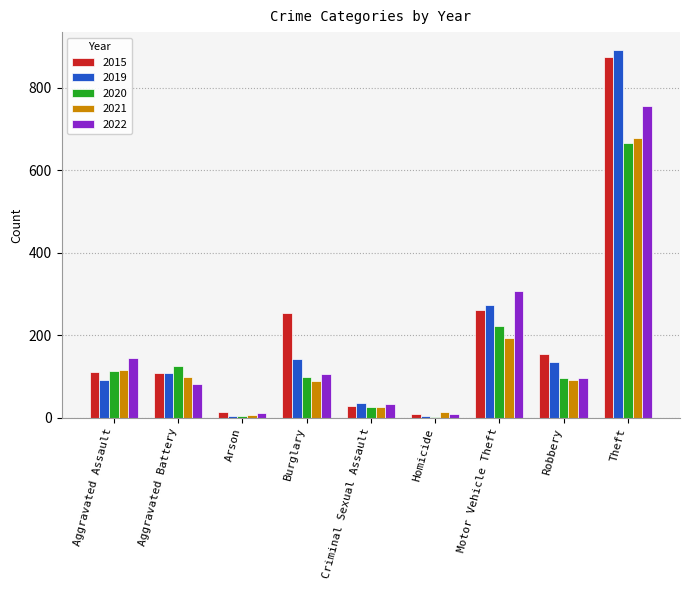

Which series has the largest total across all categories?

2015